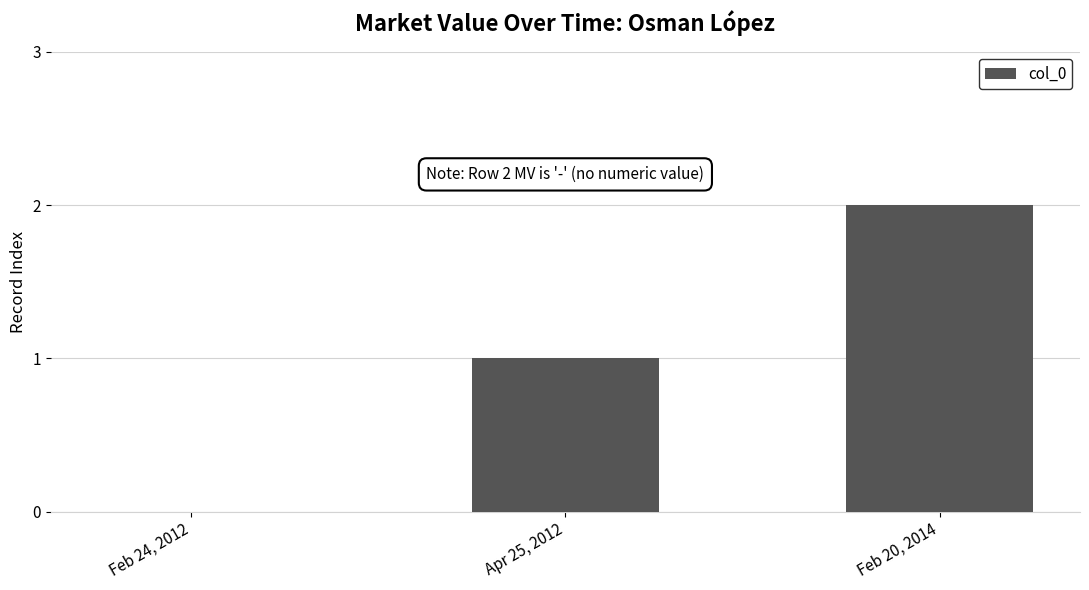

How many categories are shown in the chart?

3